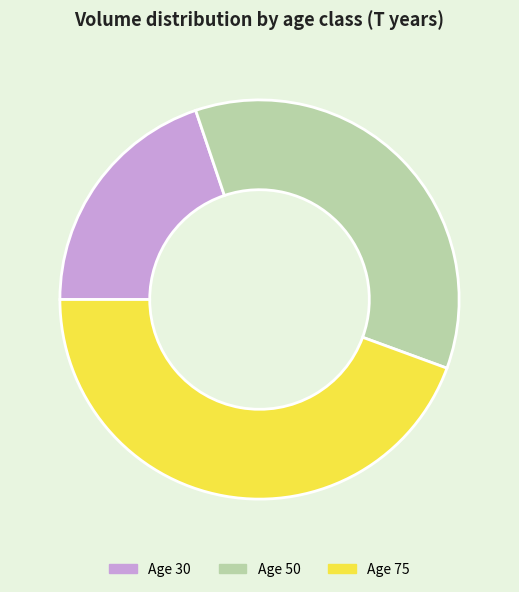

Rank the categories by value from highest to lowest.

Age 75, Age 50, Age 30